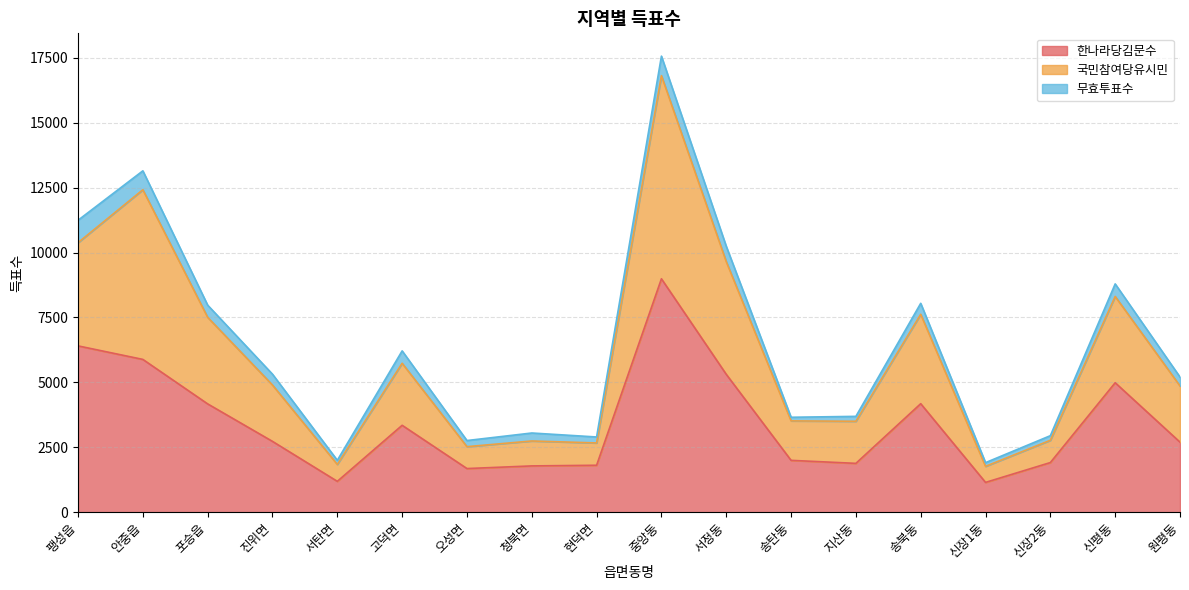

What is the lowest value of the 한나라당김문수 series?

1147